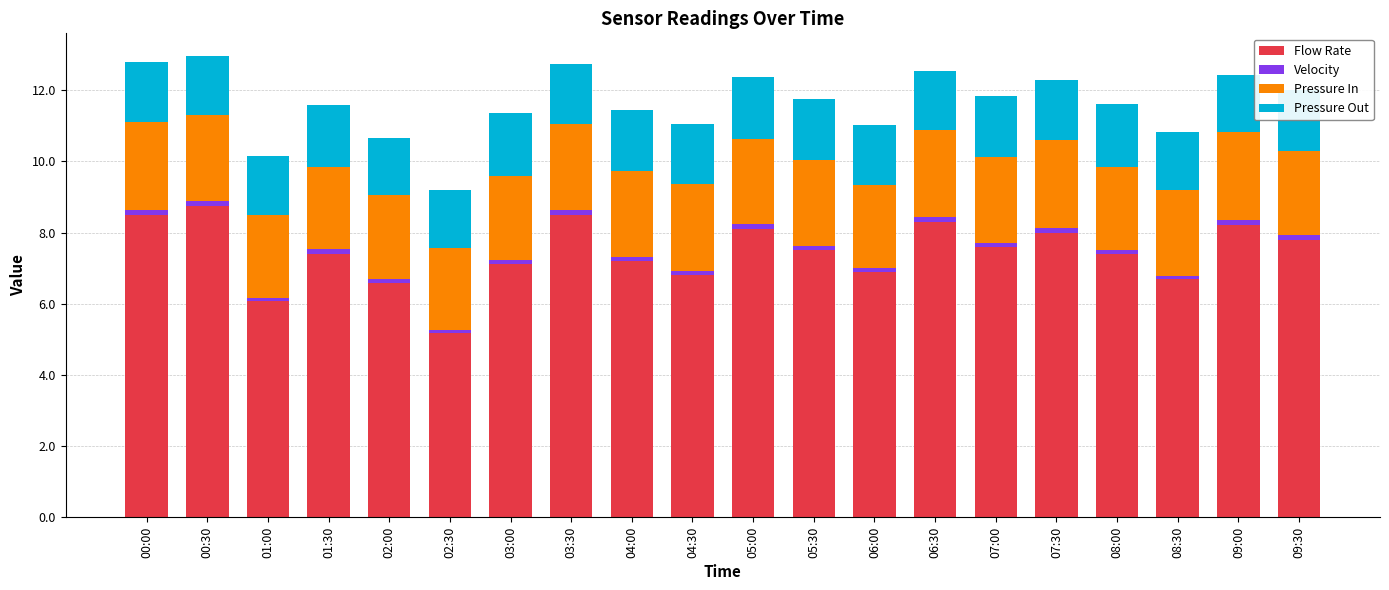

What is the sum of all Flow Rate values?

148.6